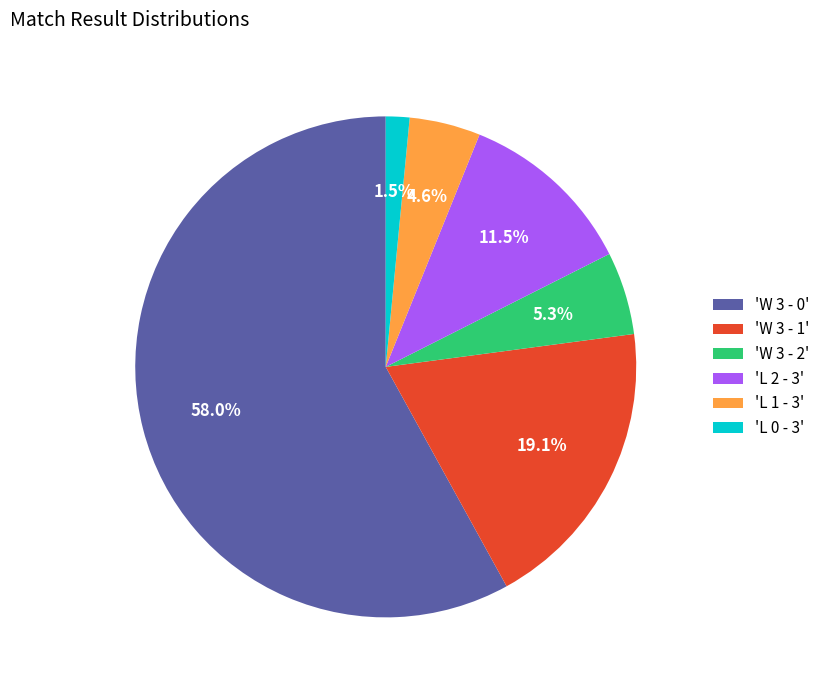

Count the number of slices in the pie.

6